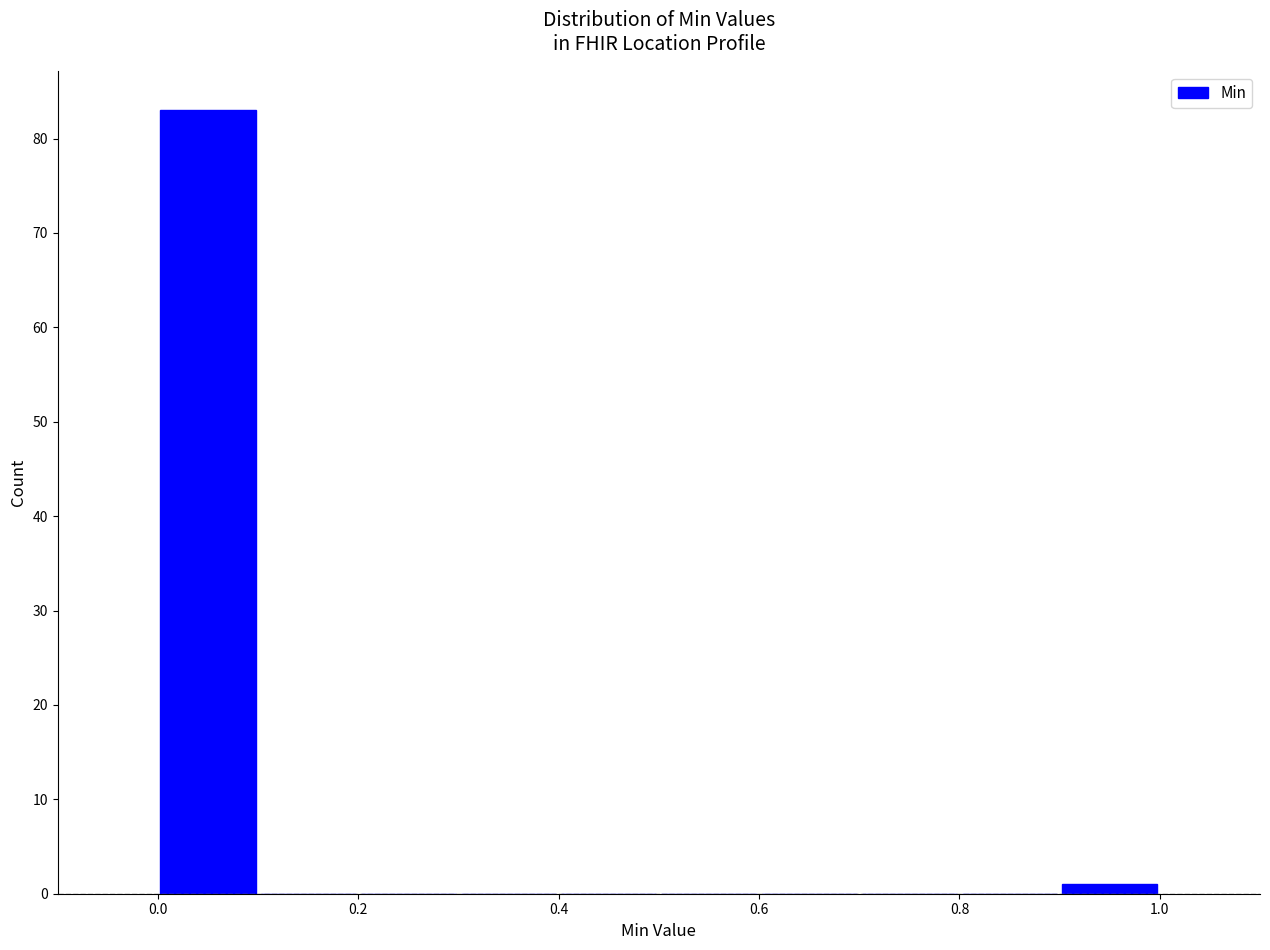

What is the height of the bar covering 0.9 to 1.0 on the x-axis? The values are not printed on the chart, so give them approximately, as read against the axis.

1